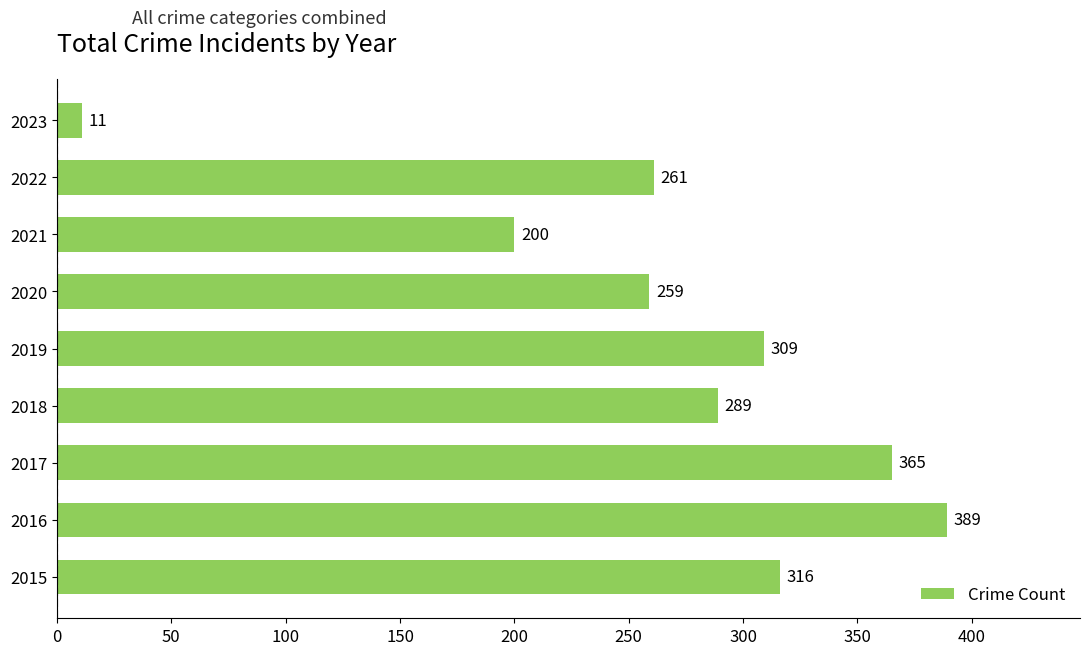

What is the difference between the maximum and minimum values?

378